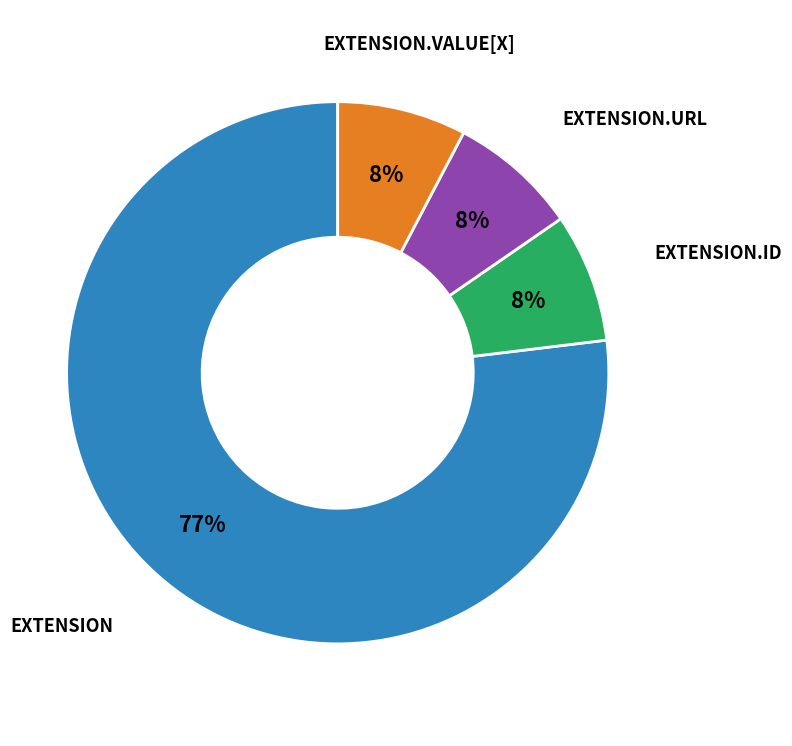

To the nearest percent, what is the average slice percentage?

25%